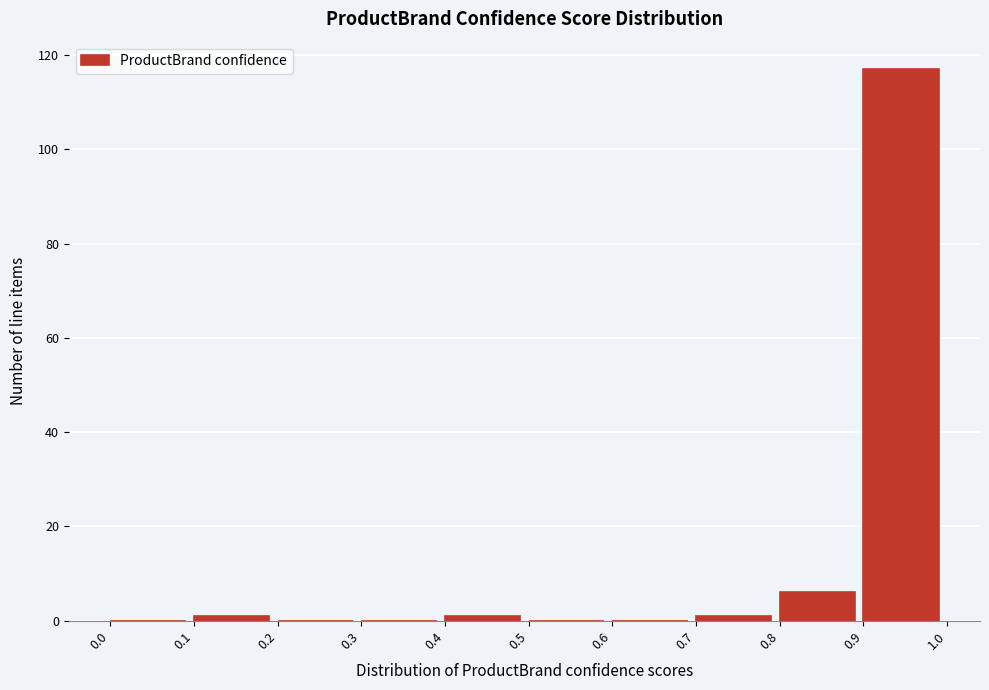

What is the height of the bar covering 0.9 to 1.0 on the x-axis? The values are not printed on the chart, so give them approximately, as read against the axis.

118